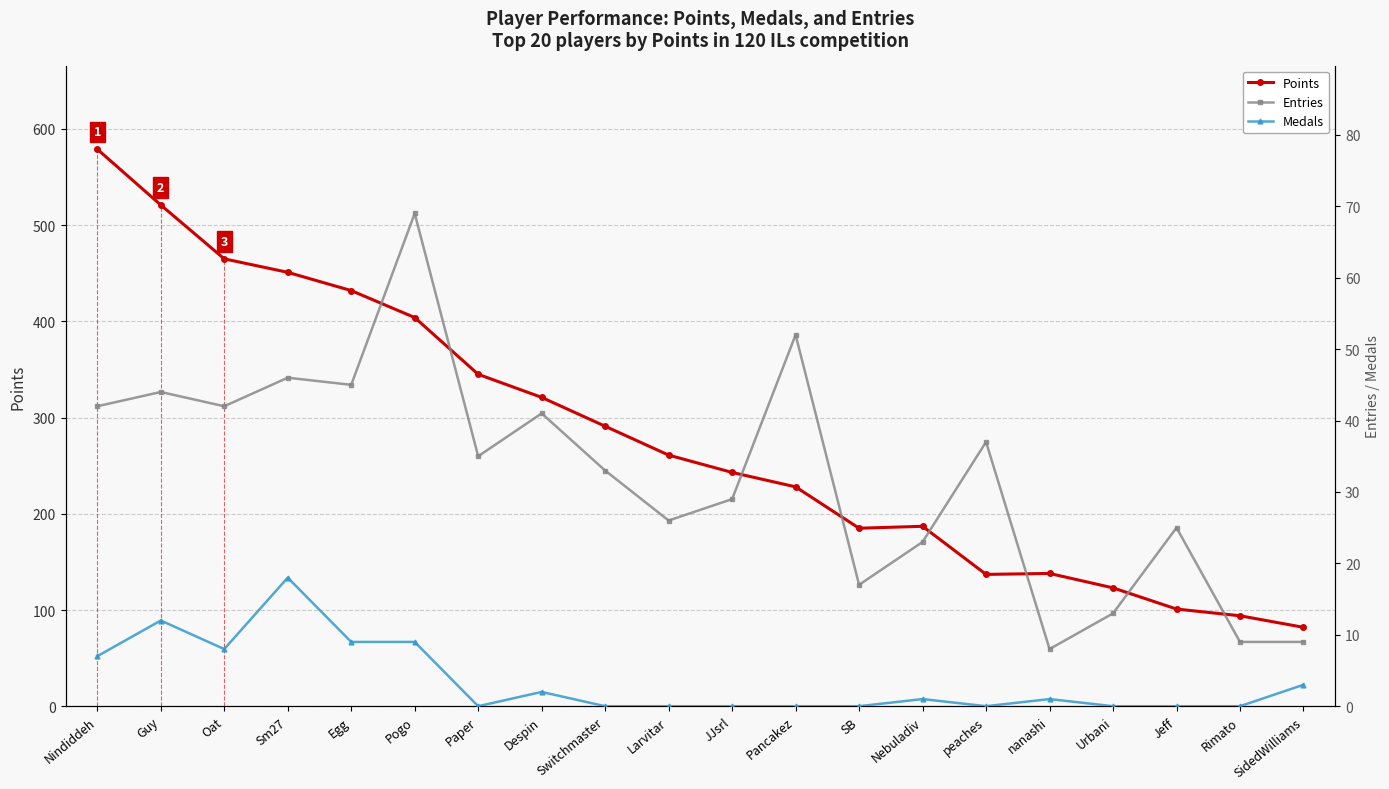

What is the label of the 7th point from the right?

Nebuladiv